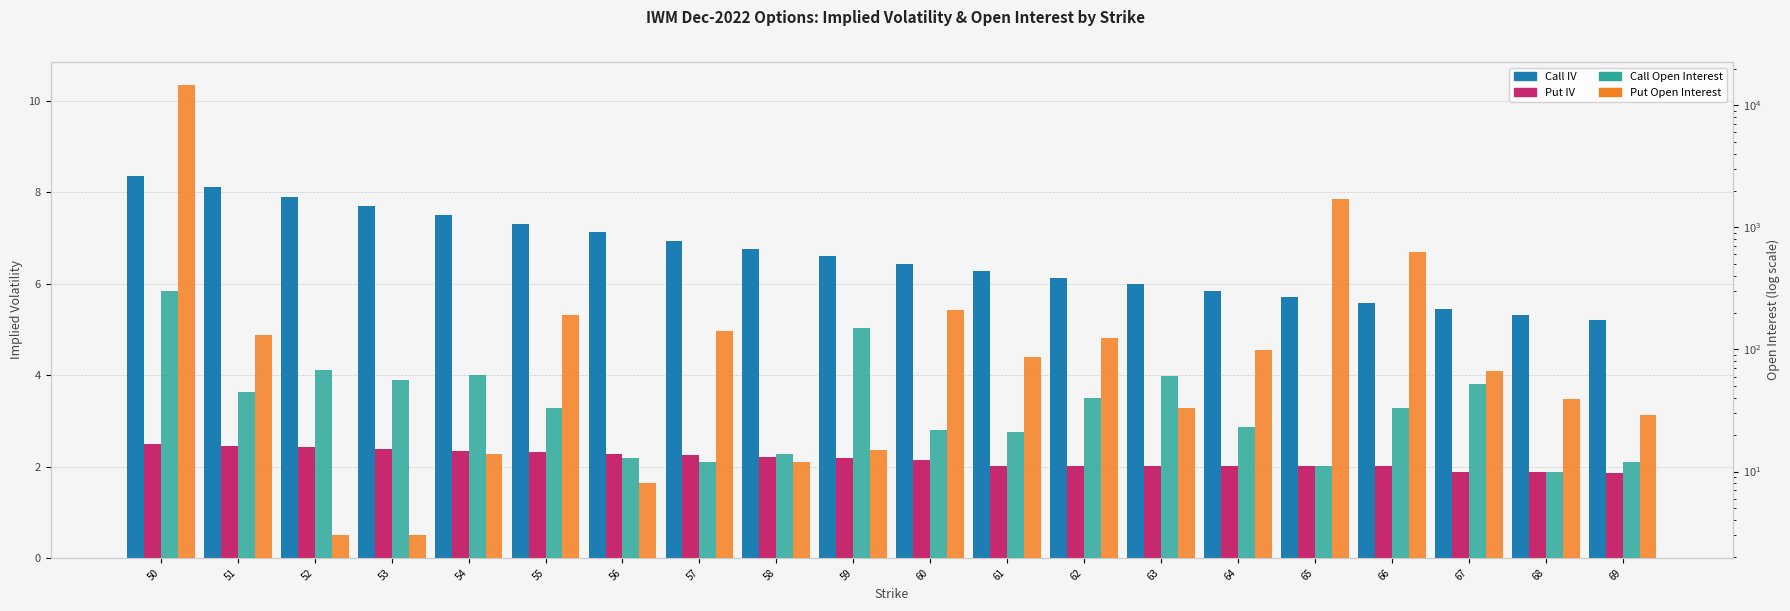

At which label does Put OI reach its minimum?

52